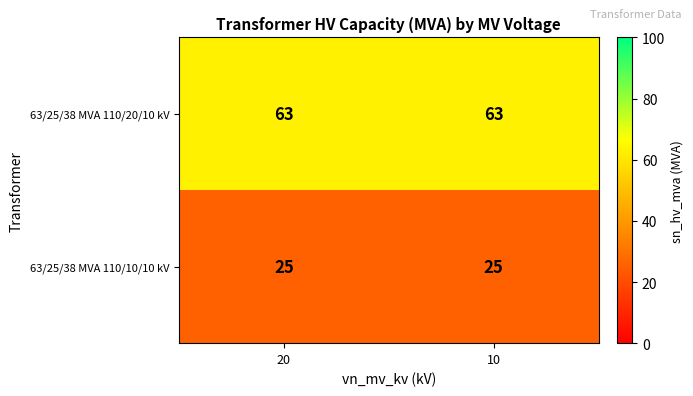

Rank the series at 20 from highest to lowest value.

63/25/38 MVA 110/20/10 kV, 63/25/38 MVA 110/10/10 kV